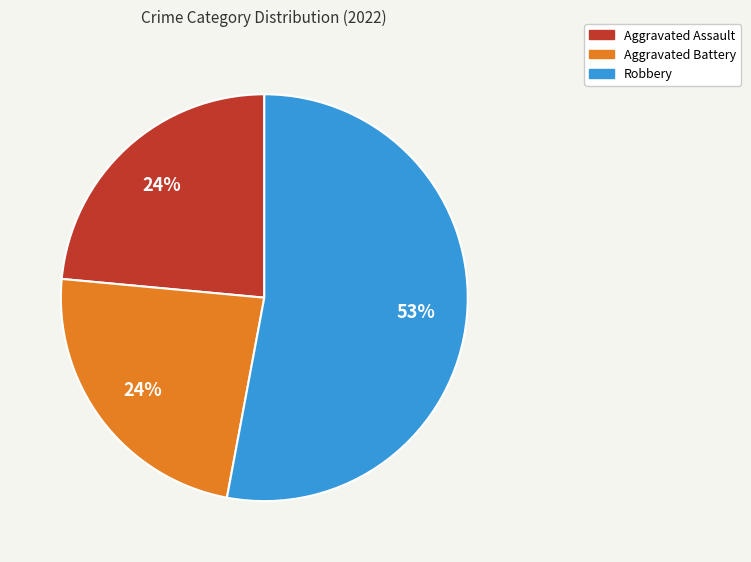

Is there a majority slice in this chart?

Yes